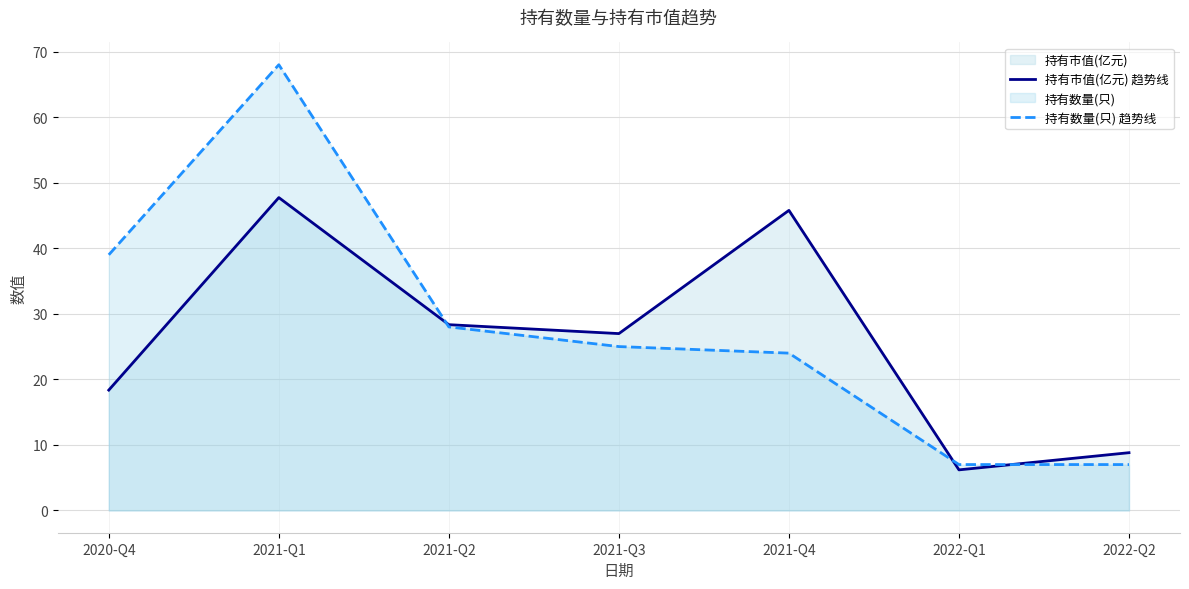

What is the label of the 7th point from the right?

2020-Q4